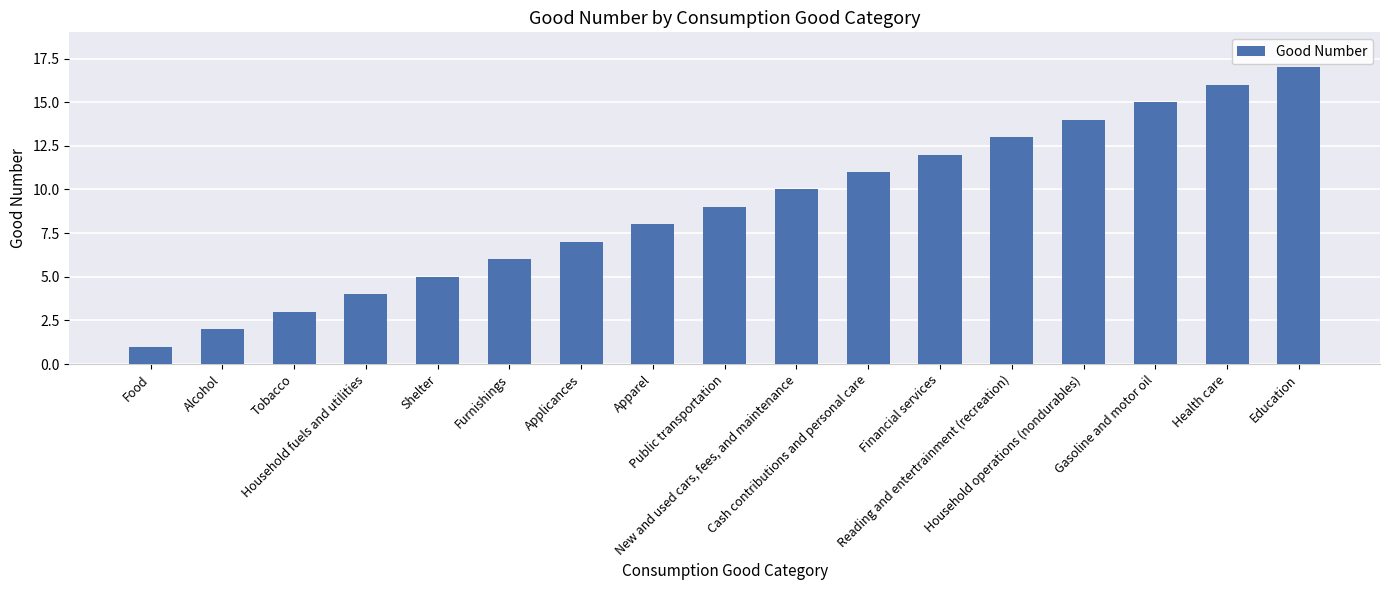

Reading left to right, transcribe all the data shown in this chart.

1	2	3	4	5	6	7	8	9	10	11	12	13	14	15	16	17